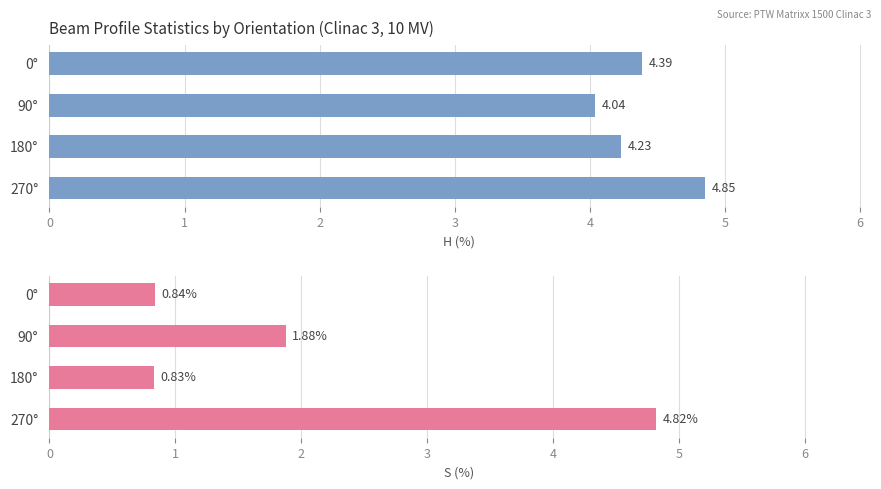

What is the difference between the highest and lowest values at 90°?

2.2